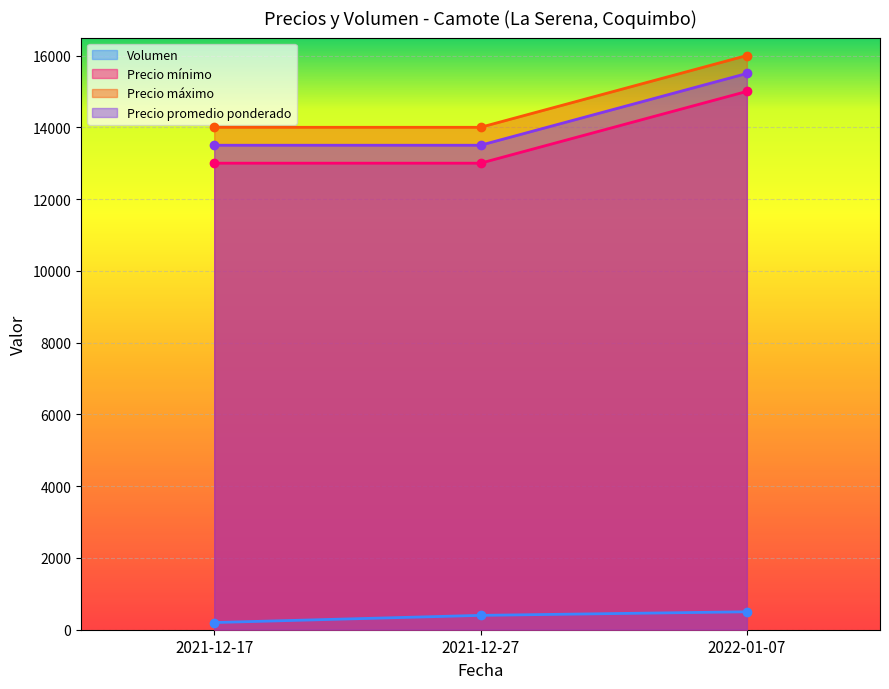

What is the label of the 2nd point from the left?

2021-12-27